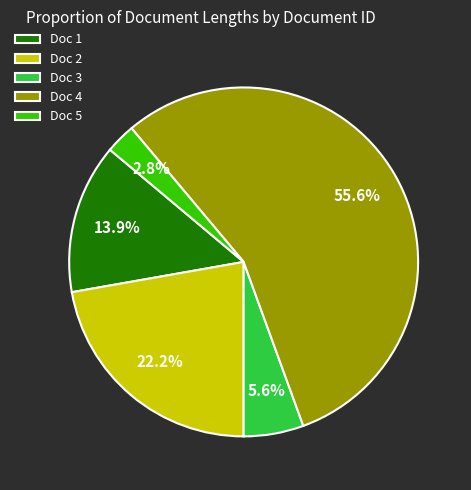

Combined, do Doc 4 and Doc 3 account for over 50%?

Yes